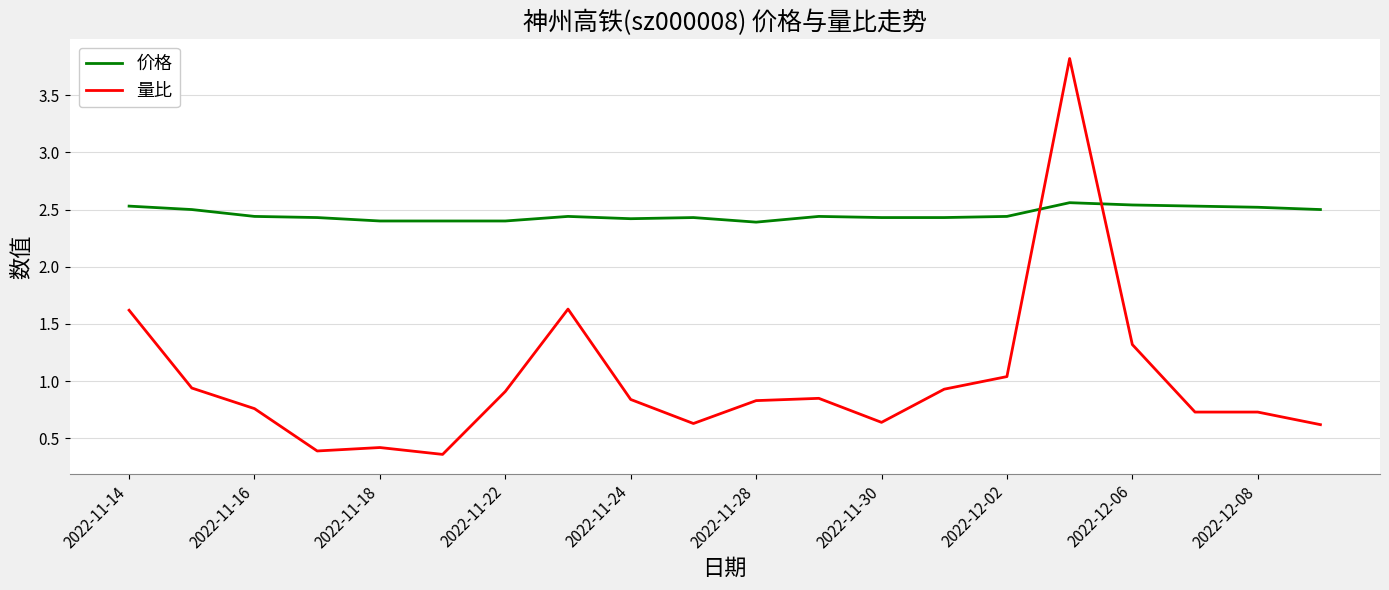

Which series has the largest range (max minus min)?

量比